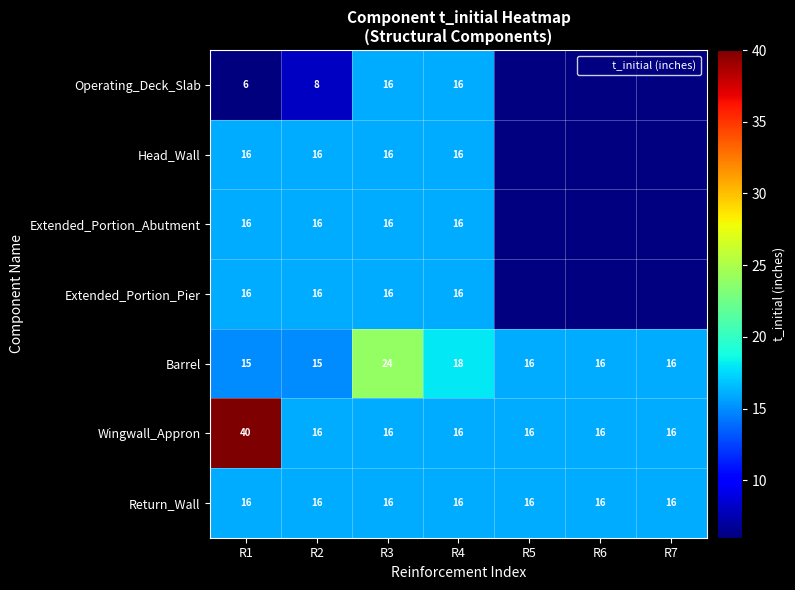

At which category is the sum across all series the highest?

R1